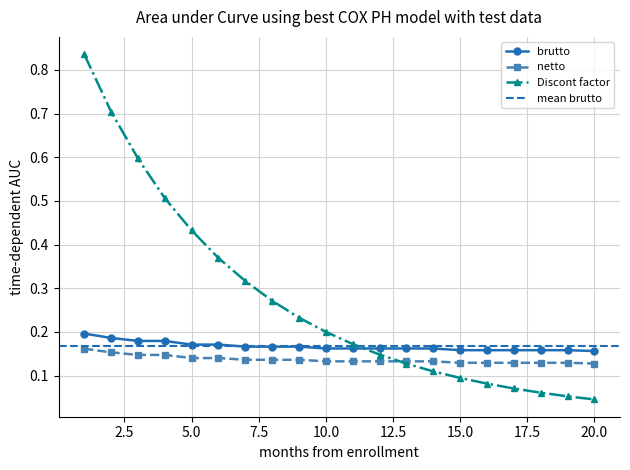

Read the netto value at 17.

0.1